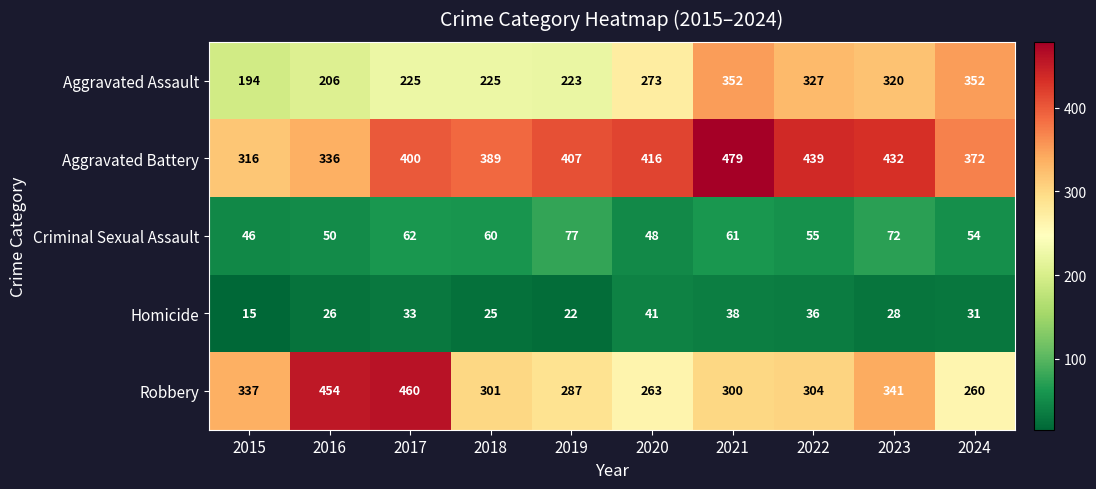

Between 2018 and 2024, which series saw the biggest shift?

Aggravated Assault